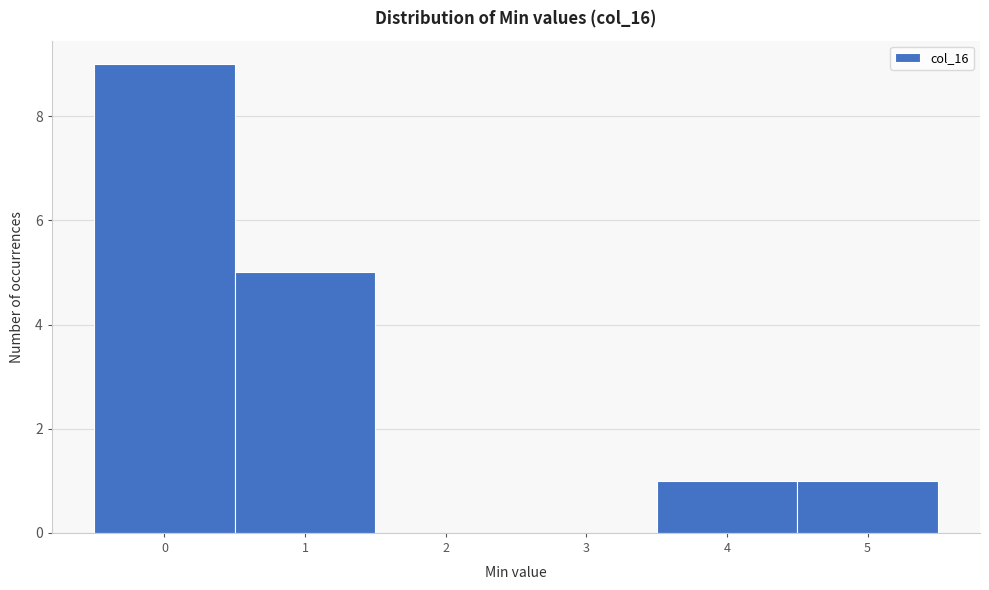

Reading left to right, transcribe this chart: for each bar, give the range it covers on the x-axis and its height. The values are not printed on the chart, so give them approximately, as read against the axis.

-0.5 to 0.5: 9
0.5 to 1.5: 5
1.5 to 2.5: 0
2.5 to 3.5: 0
3.5 to 4.5: 1
4.5 to 5.5: 1